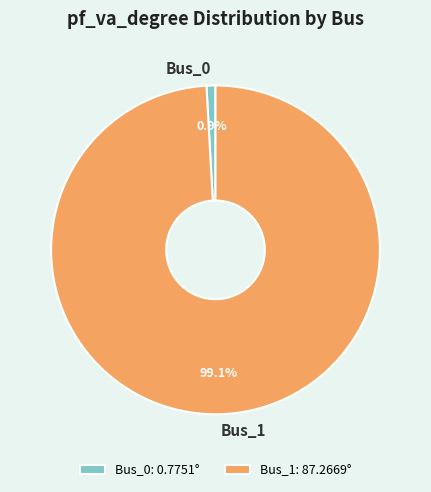

To the nearest percent, what percentage of the pie is Bus_0?

1%